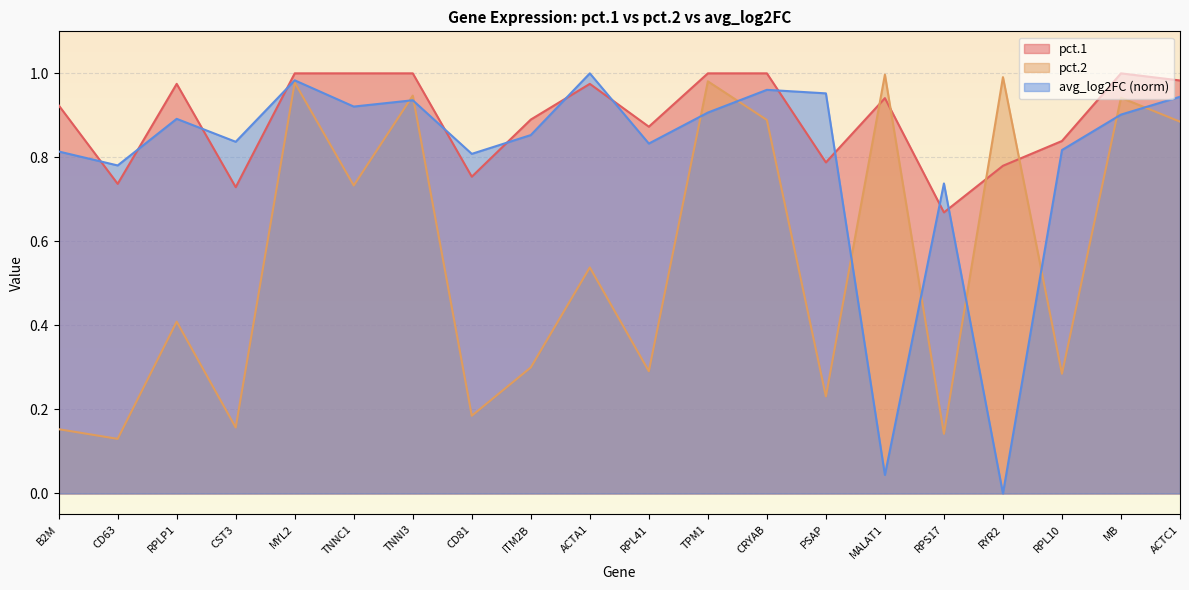

What are all the series names shown in the legend?

pct.1, pct.2, avg_log2FC (norm)